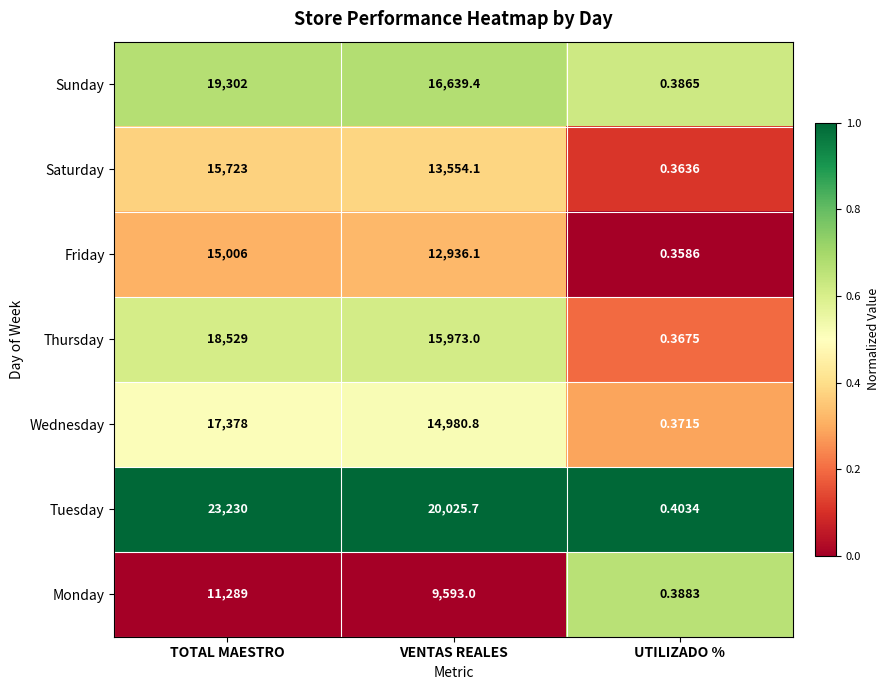

Which series has the widest spread of values?

Tuesday